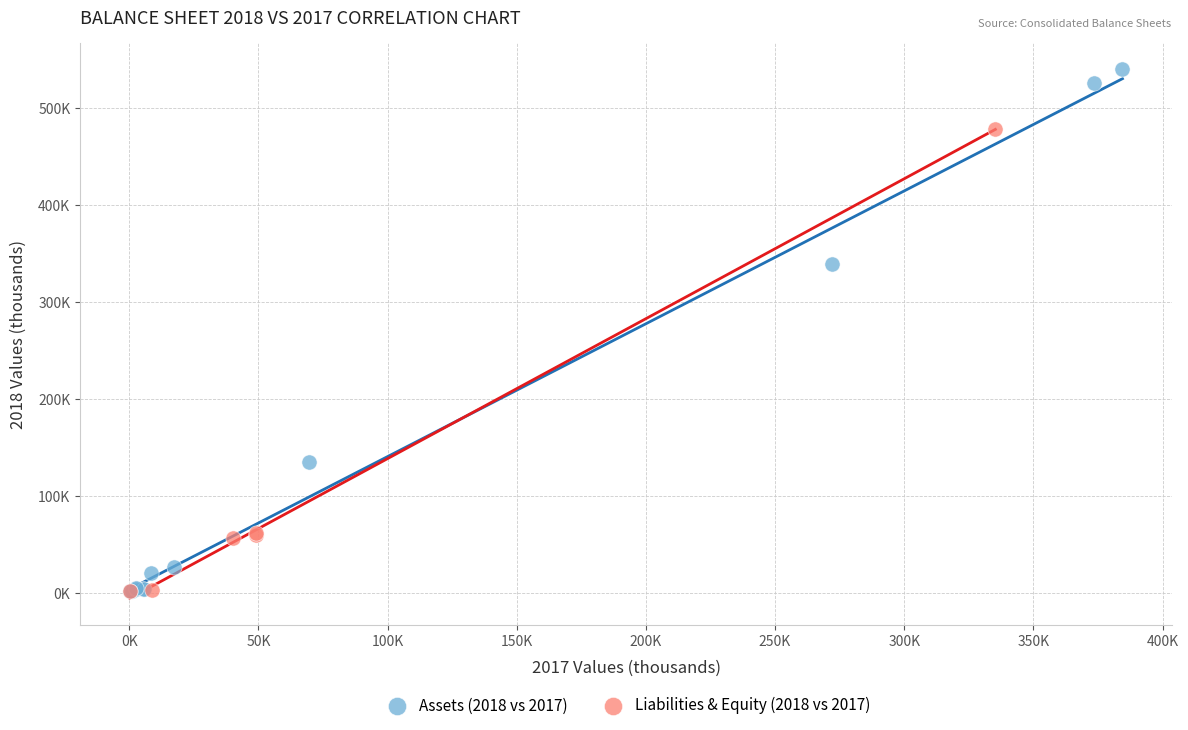

Which series has the largest Y range (max minus min)?

Assets (2018 vs 2017)